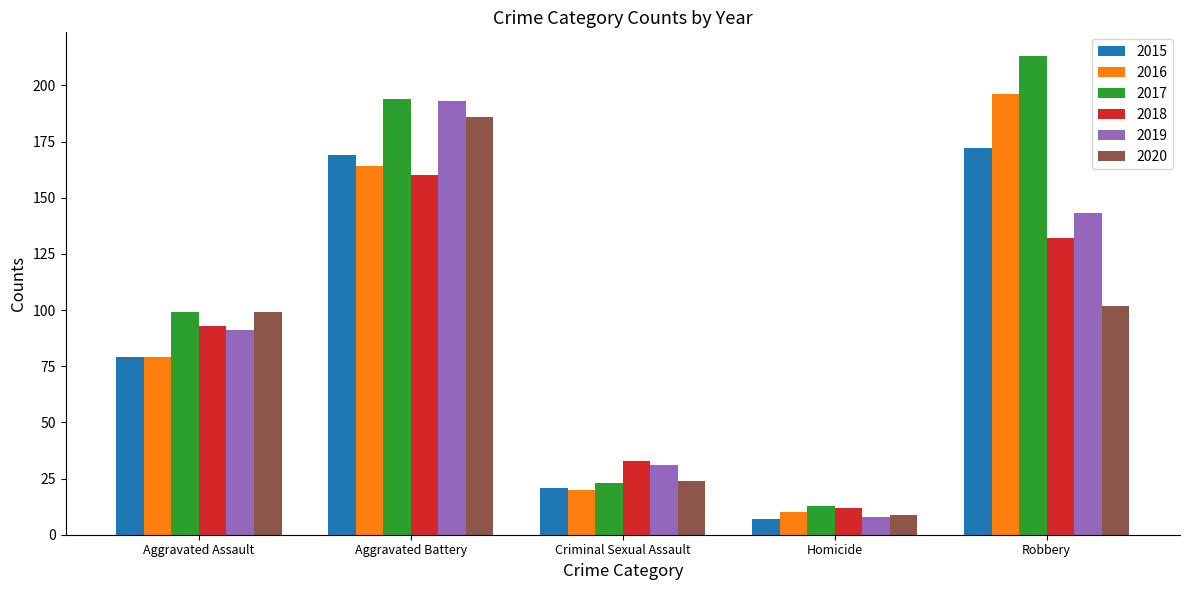

At Robbery, list the series in order from smallest to largest.

2020, 2018, 2019, 2015, 2016, 2017